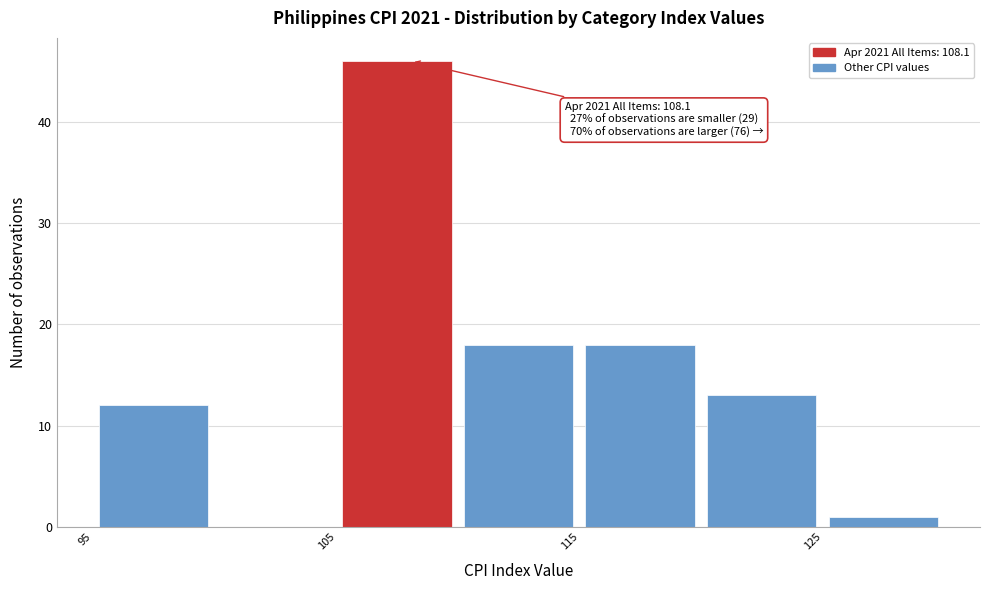

Over which range of the x-axis is the bar tallest?

105 to 110